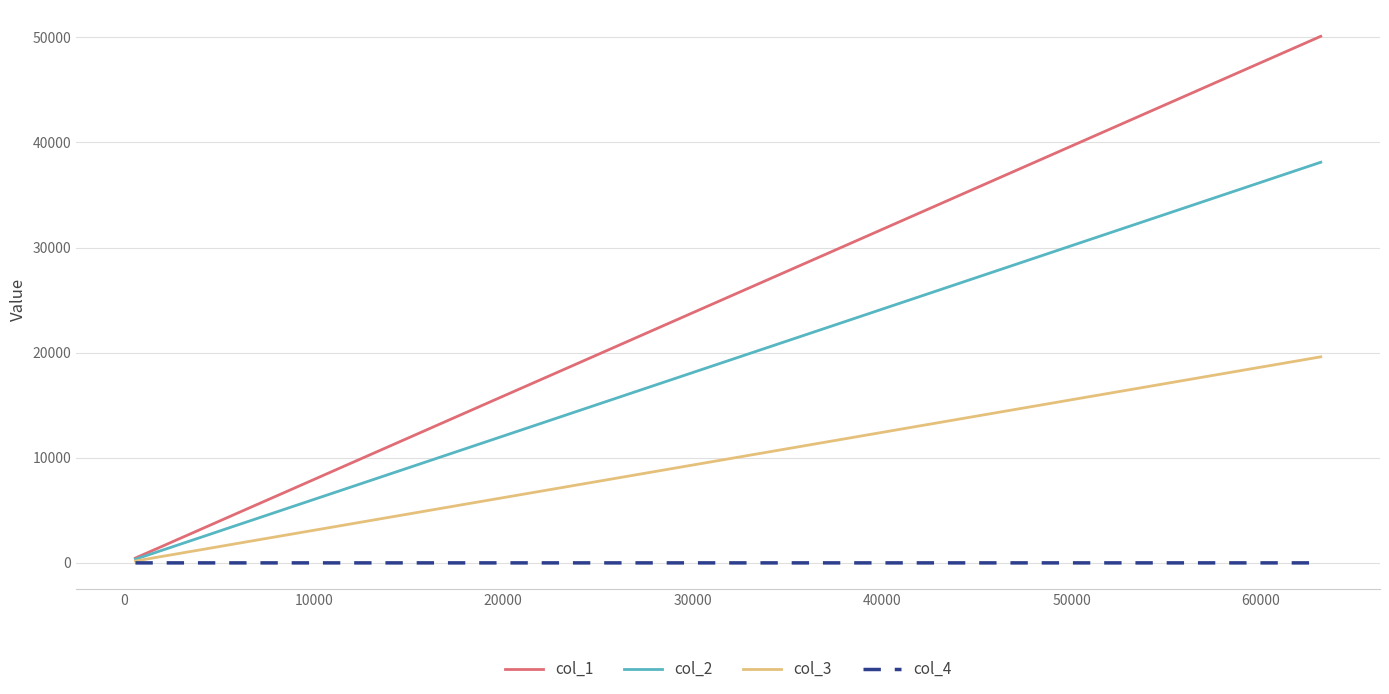

Which series has the largest total across all categories?

col_1